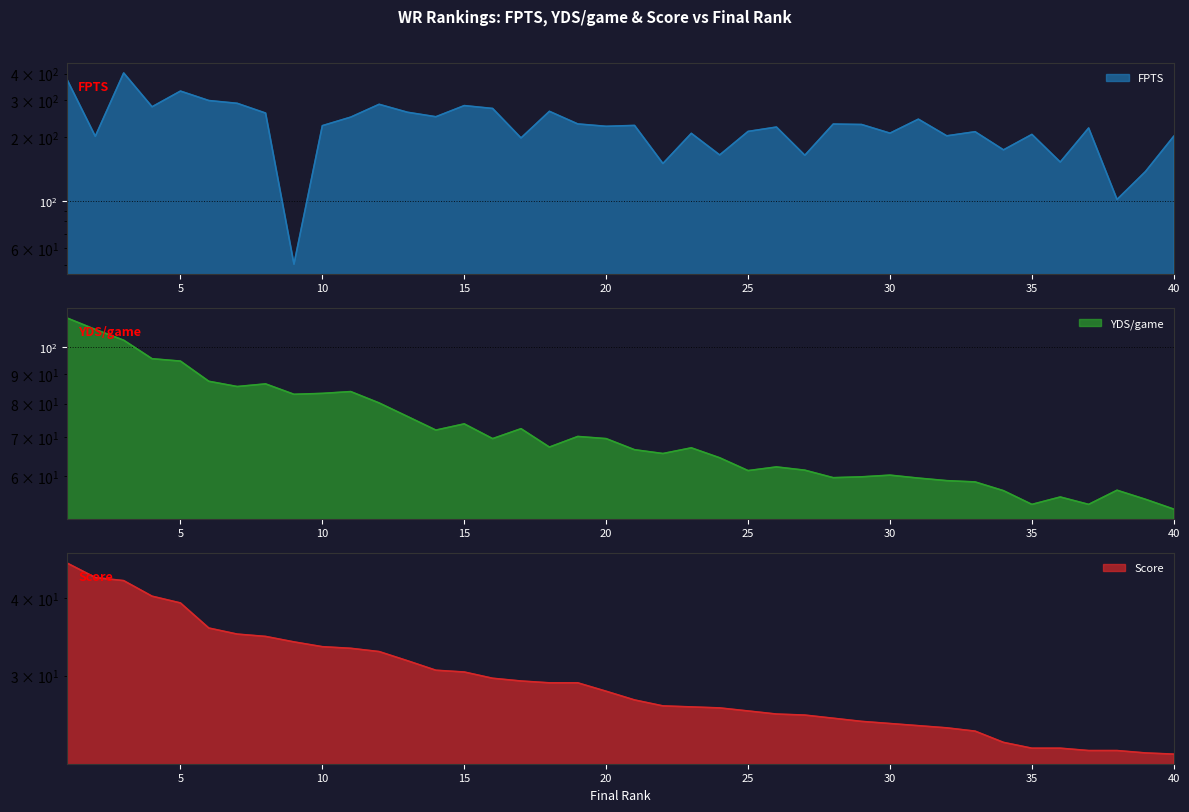

Reading left to right, transcribe all the data shown in this chart.

FPTS: 1=376.4	2=202.2	3=403.2	4=278.9	5=330.9	6=298.5	7=289.6	8=260.4	9=50.2	10=227.0	11=249.2	12=286.5	13=262.7	14=250.2	15=282.5	16=273.8	17=198.6	18=265.4	19=231.3	20=225.4	21=227.6	22=150.3	23=208.8	24=165.0	25=213.2	26=223.6	27=164.4	28=231.0	29=229.9	30=209.2	31=243.7	32=203.2	33=212.5	34=174.4	35=206.4	36=152.7	37=221.3	38=101.6	39=137.6	40=202.4
YDS/game: 1=112.4	2=107.4	3=102.9	4=95.6	5=94.7	6=87.4	7=85.6	8=86.5	9=83.0	10=83.3	11=83.9	12=80.2	13=76.0	14=72.0	15=73.8	16=69.6	17=72.4	18=67.3	19=70.2	20=69.6	21=66.6	22=65.6	23=67.1	24=64.5	25=61.3	26=62.2	27=61.4	28=59.6	29=59.8	30=60.2	31=59.5	32=58.9	33=58.6	34=56.6	35=53.6	36=55.2	37=53.6	38=56.7	39=54.7	40=52.6
Score: 1=45.6	2=43.2	3=42.7	4=40.3	5=39.3	6=35.8	7=35.0	8=34.7	9=34.0	10=33.4	11=33.2	12=32.8	13=31.7	14=30.6	15=30.4	16=29.7	17=29.4	18=29.2	19=29.2	20=28.3	21=27.4	22=26.8	23=26.7	24=26.6	25=26.3	26=26.0	27=25.9	28=25.6	29=25.3	30=25.1	31=24.9	32=24.7	33=24.4	34=23.4	35=22.9	36=22.9	37=22.7	38=22.7	39=22.5	40=22.4